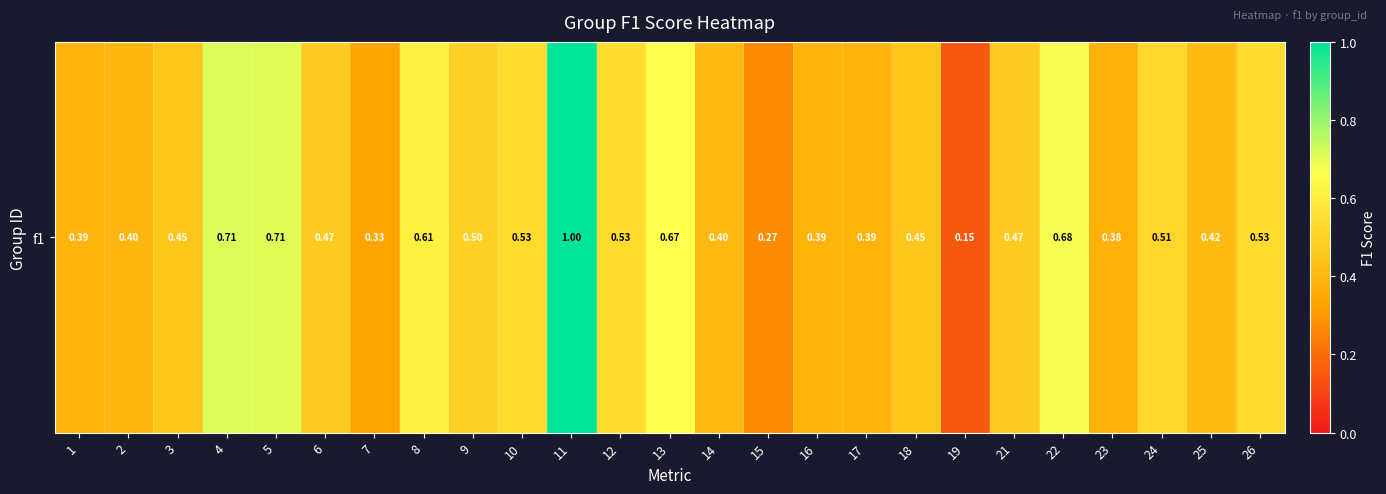

Which category has the lowest value across all series?

19